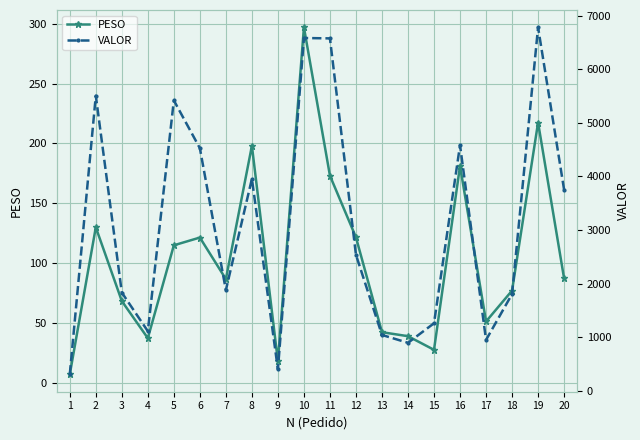

What is the difference between the second highest and minimum values in the PESO series?

210.3